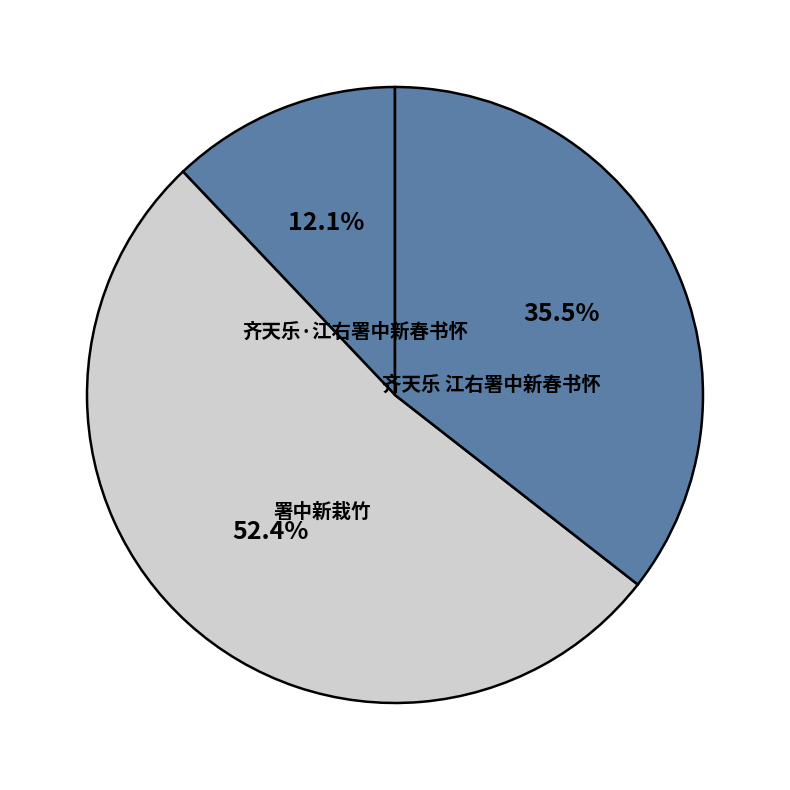

How many segments does this pie chart have?

3